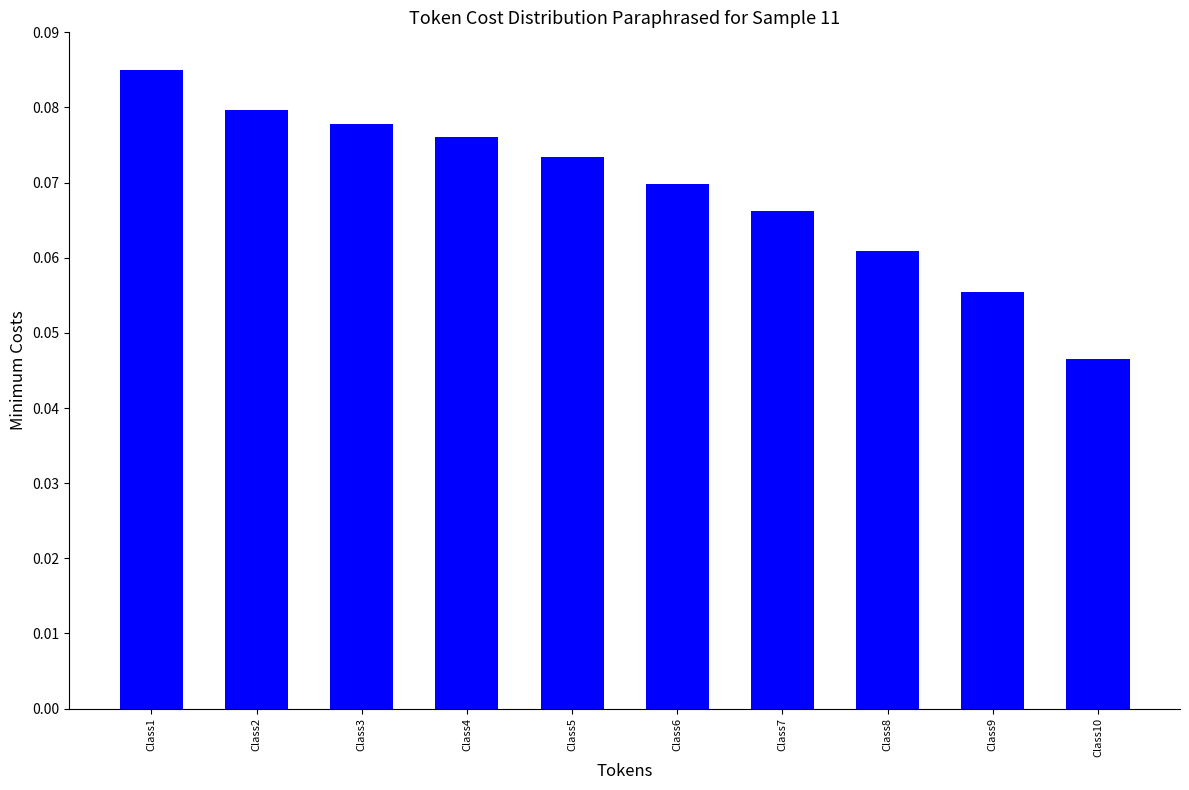

True or false: the data shows 0.1 at Class10.

False